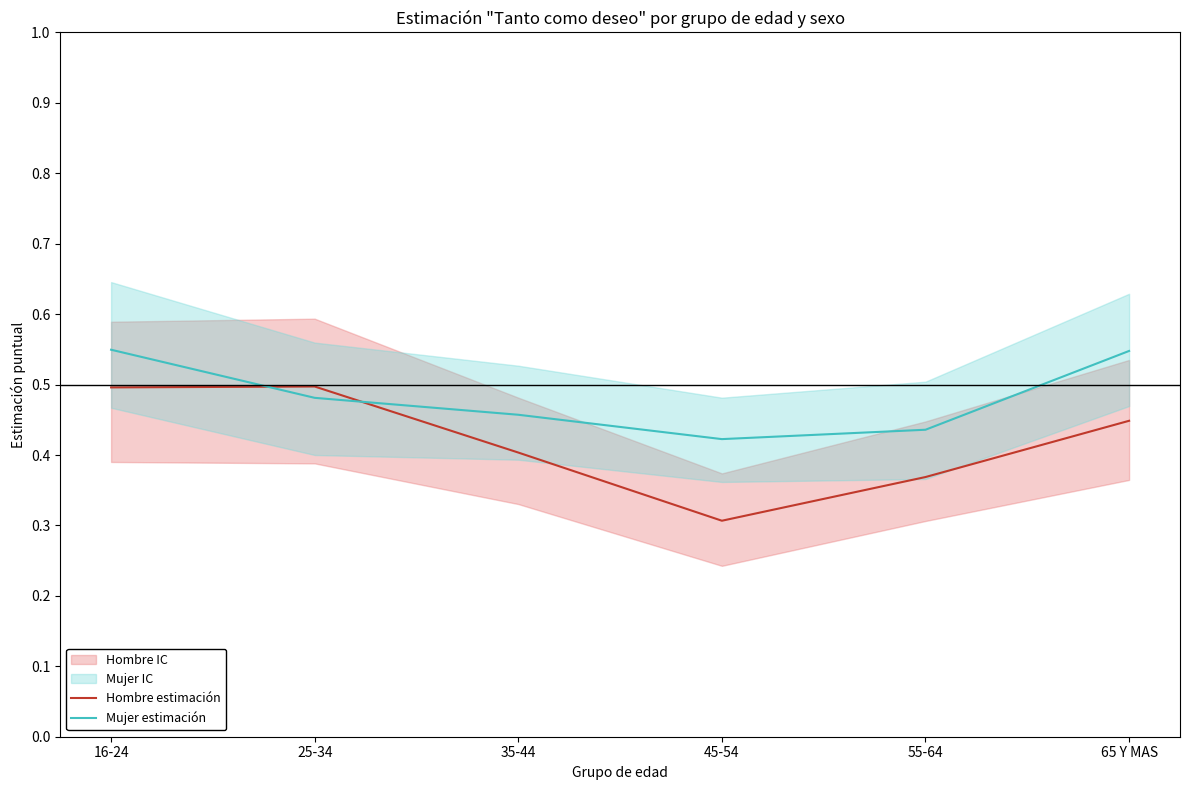

List the series in order of their peak value, lowest first.

Hombre estimación, Mujer estimación